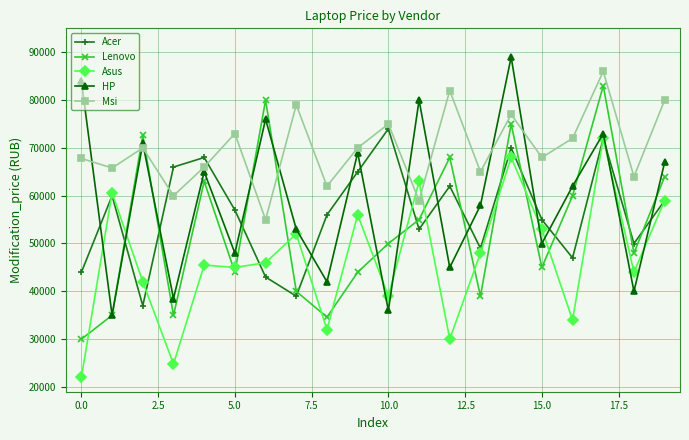

What is the maximum value shown in the chart?

88990